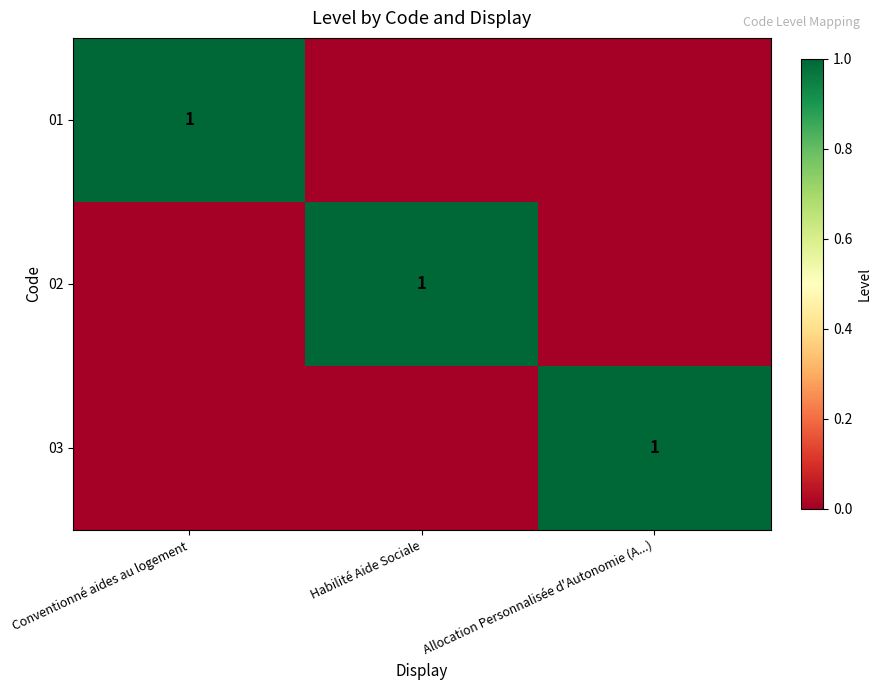

What is the total value across all series at Conventionné aides au logement?

1